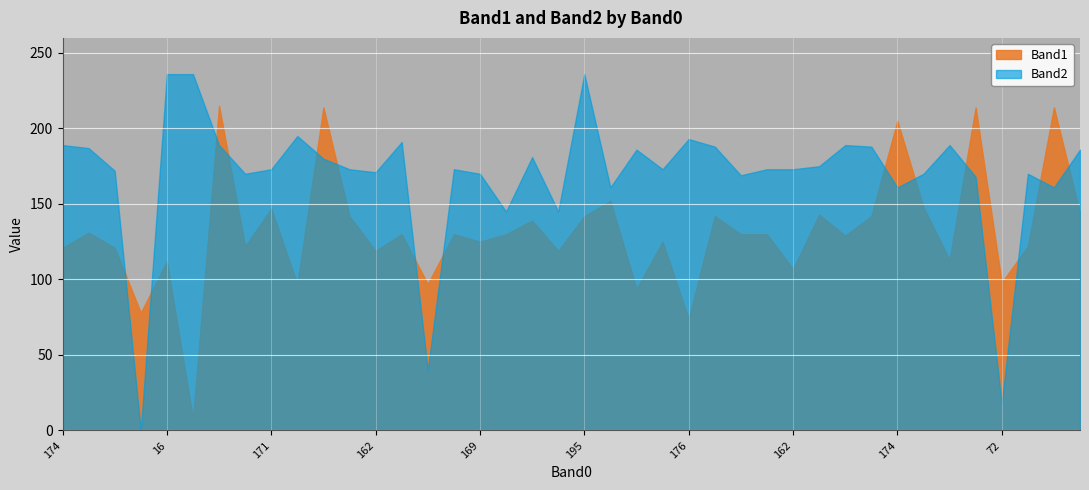

After their last crossing, which series has the higher values: Band1 or Band2?

Band2